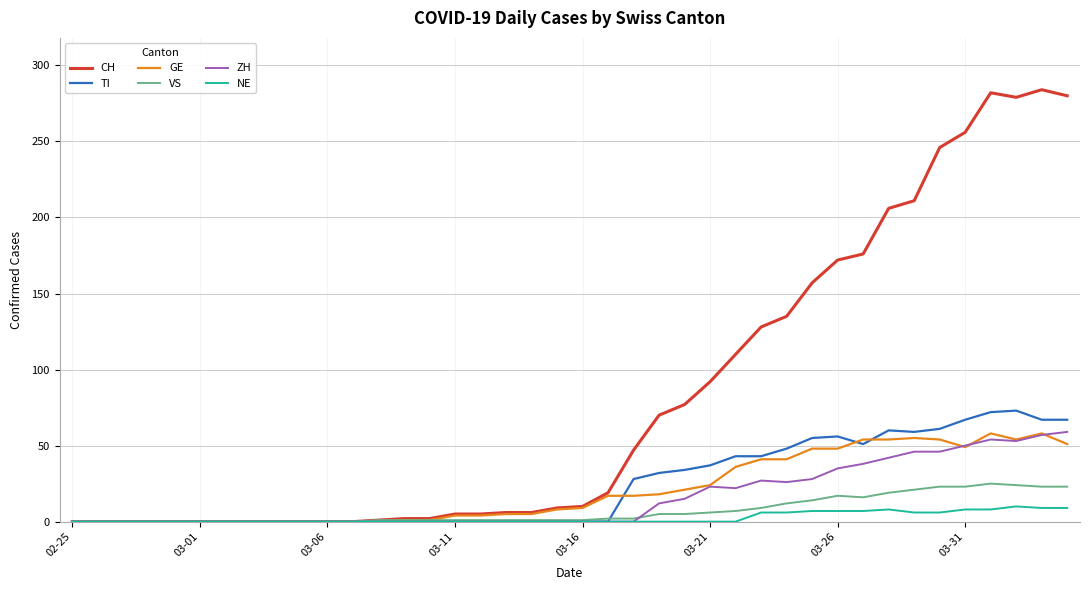

What is the highest value of the TI series?

73